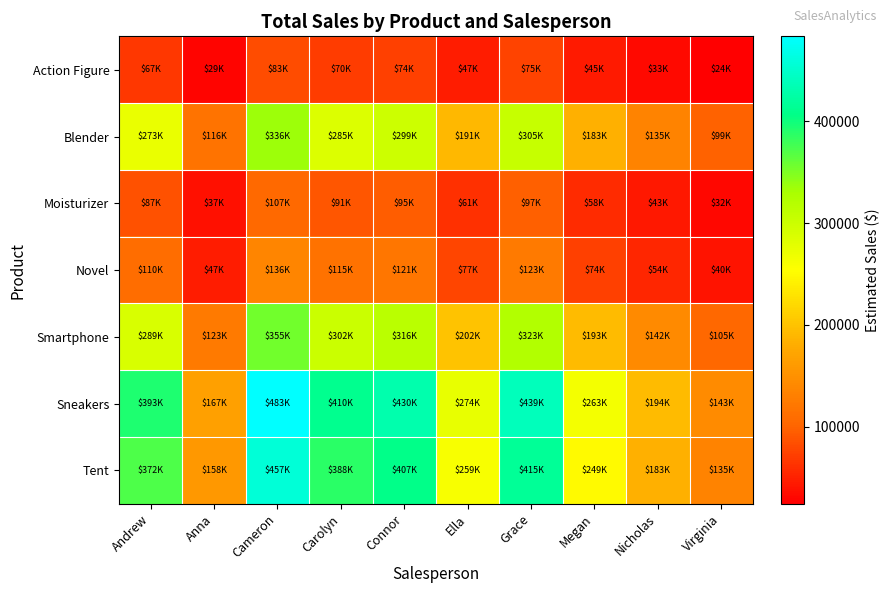

What is the maximum value shown in the chart?

483183.7